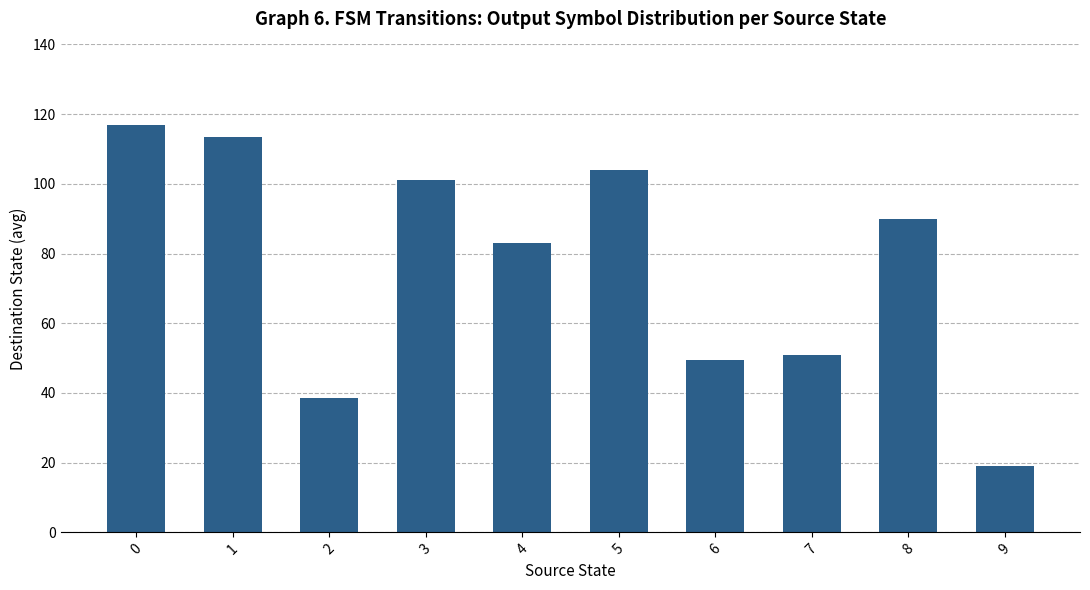

Reading left to right, extract all data points from this chart.

117.0	113.5	38.5	101.0	83.0	104.0	49.5	51.0	90.0	19.0